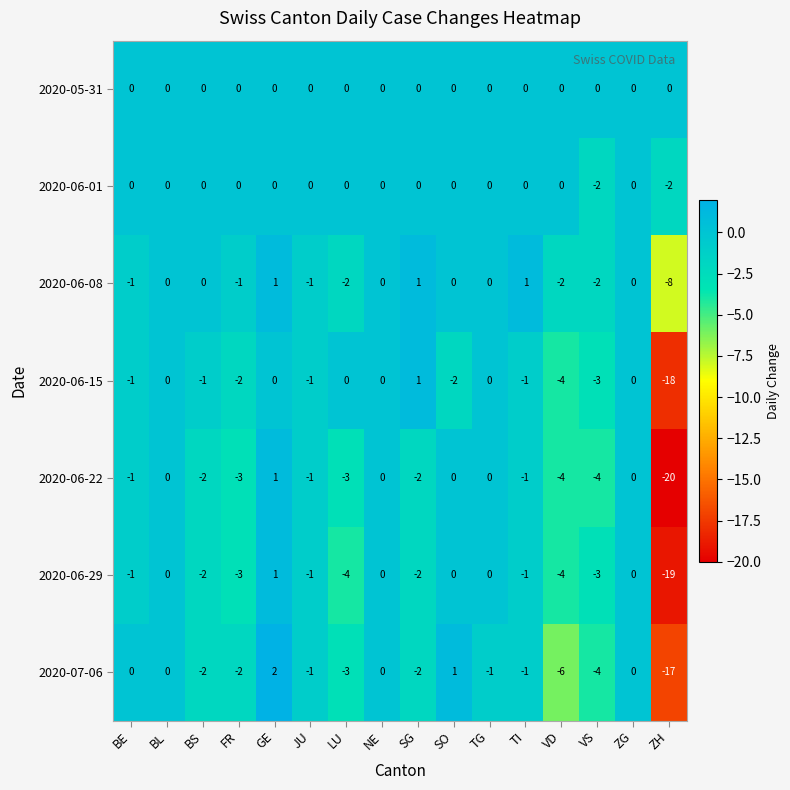

How many distinct data groups are displayed?

7